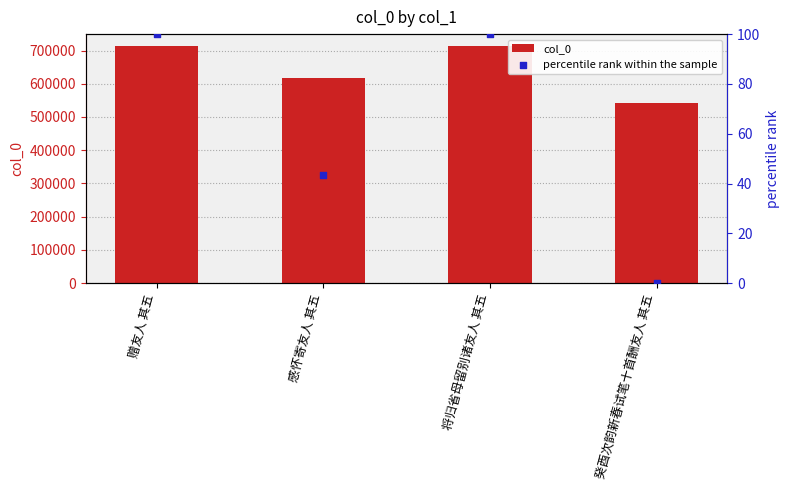

At how many categories does at least one series exceed 20829?

4